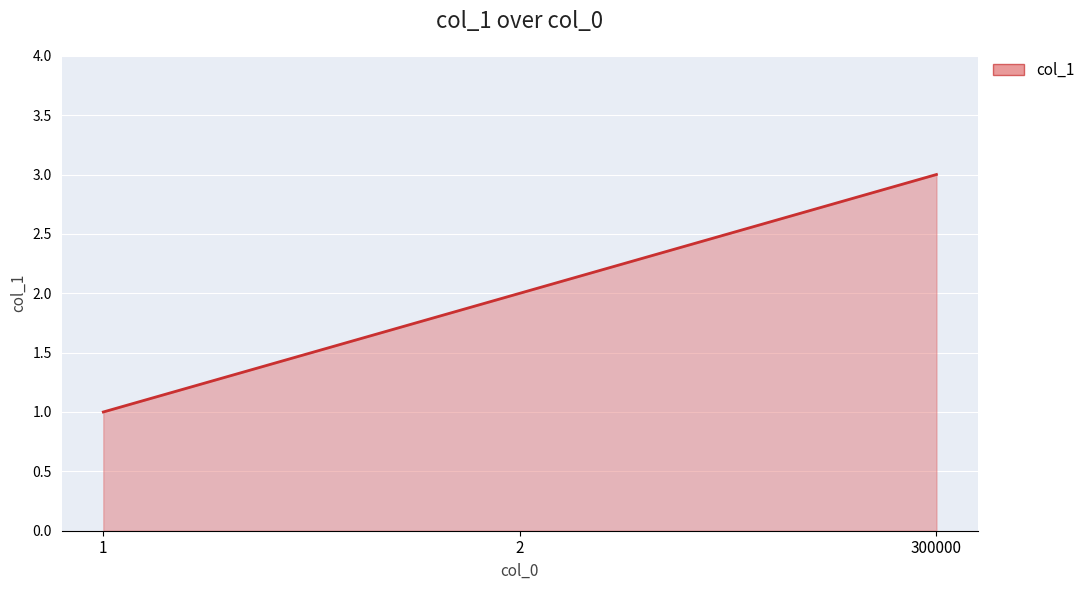

What is the minimum value shown in the chart?

1